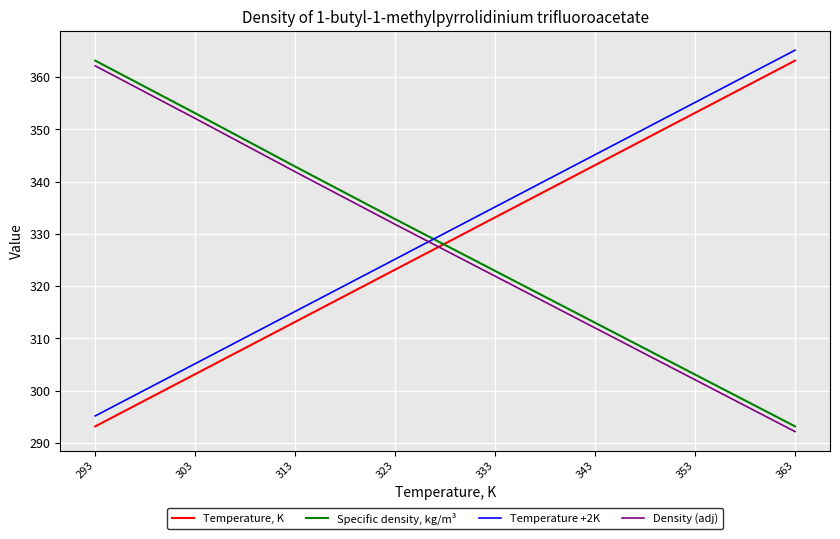

At 313, list the series in order from largest to smallest.

Specific density, kg/m³, Density (adj), Temperature +2K, Temperature, K